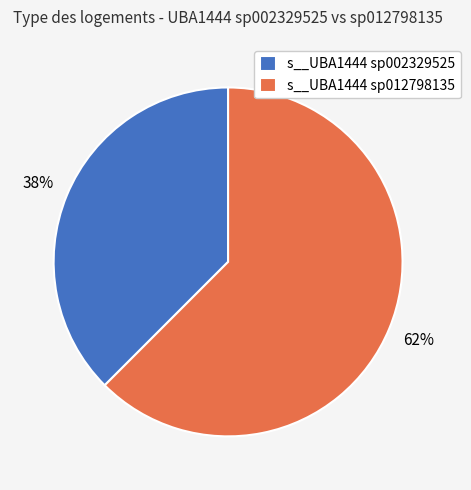

Is there any slice that represents more than half of the pie?

Yes